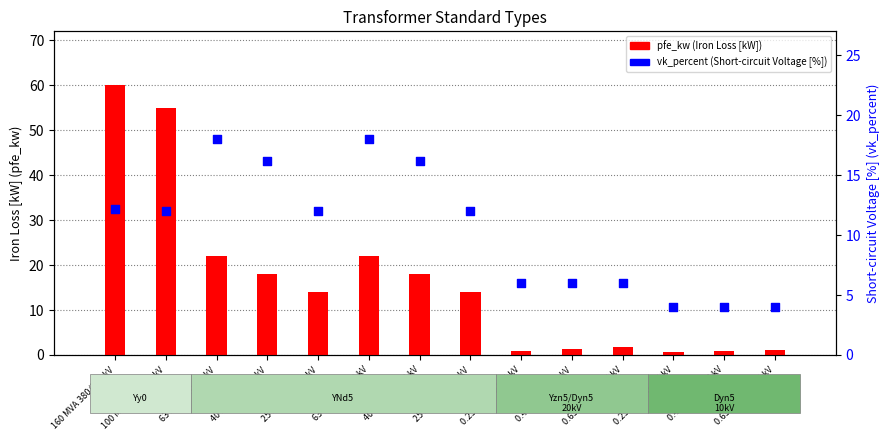

Which series reaches the minimum Y coordinate?

pfe_kw